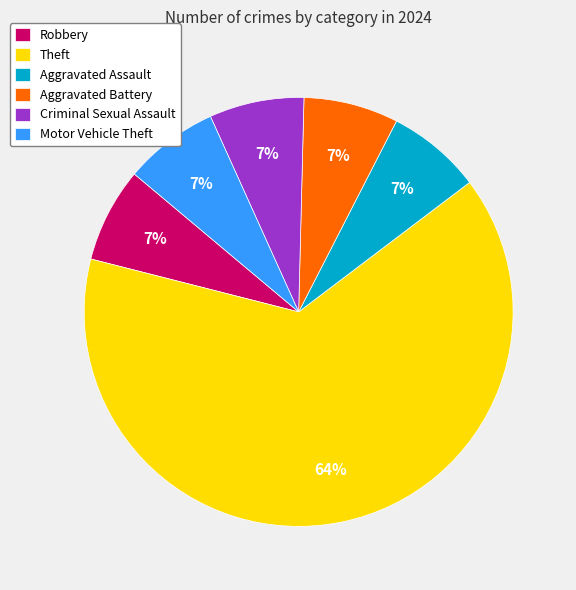

Do Motor Vehicle Theft and Theft together represent more than half of the pie?

Yes